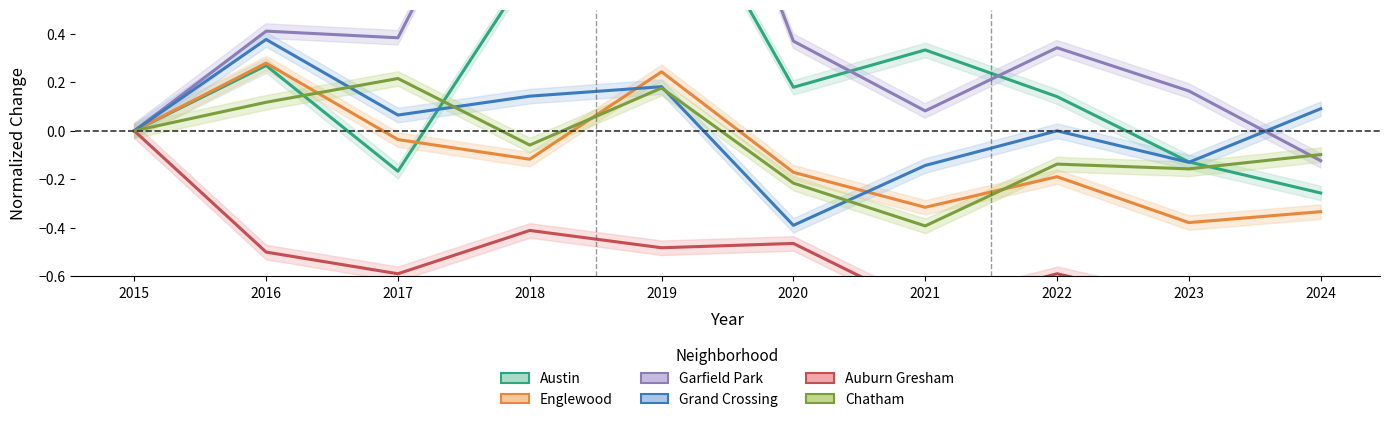

Is it true that Englewood equals 0.4 at 2015?

False